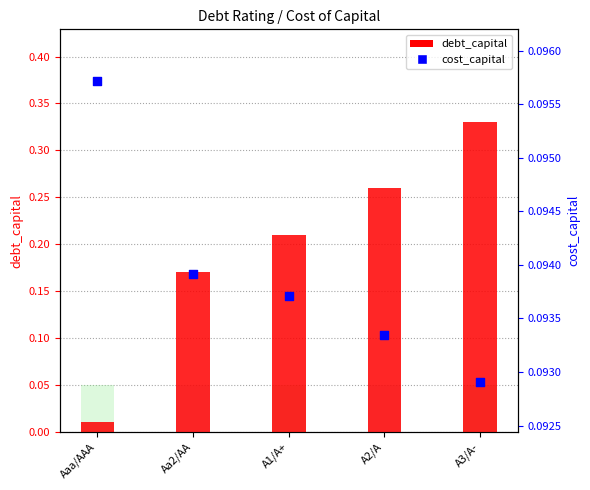

Which series has the largest total across all categories?

debt_capital